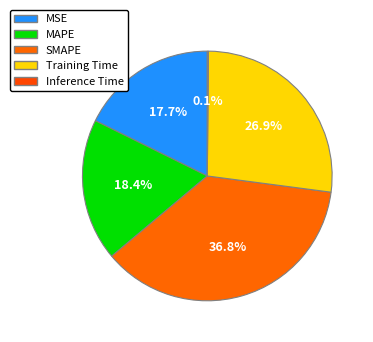

Which slice is the largest?

SMAPE